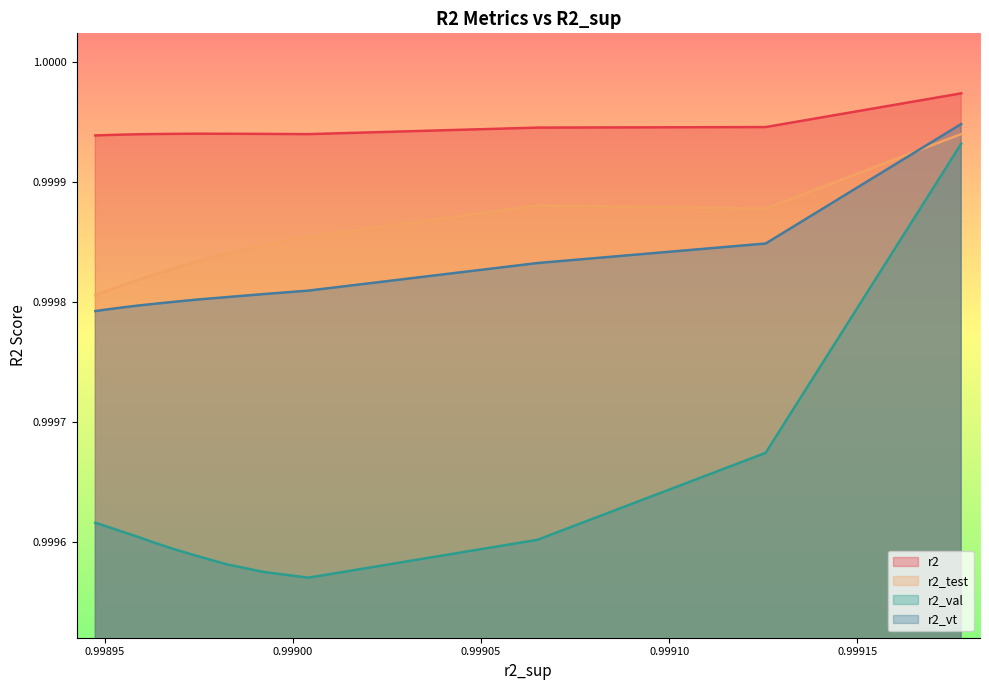

True or false: r2 and r2_test cross at least once.

False